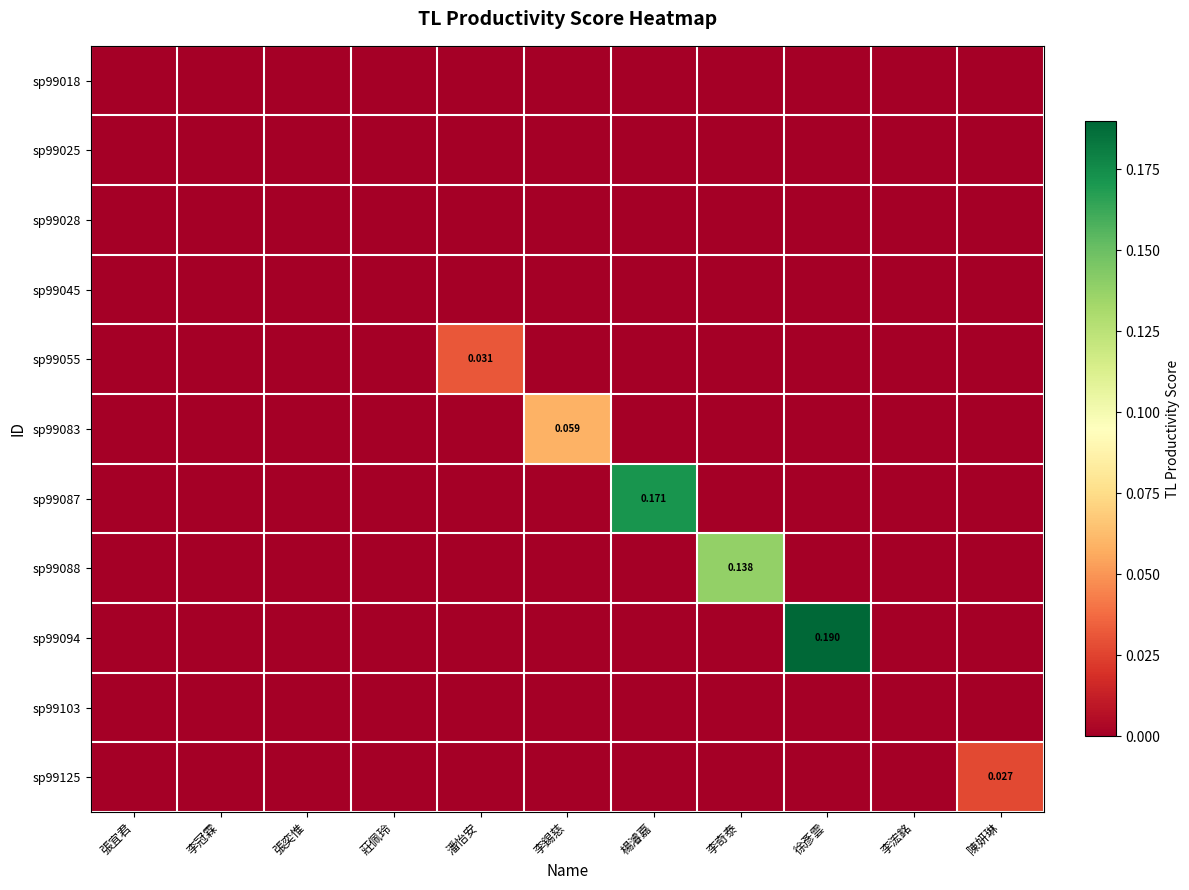

Rank the series at 張宜君 from highest to lowest value.

sp99018, sp99025, sp99028, sp99045, sp99055, sp99083, sp99087, sp99088, sp99094, sp99103, sp99125